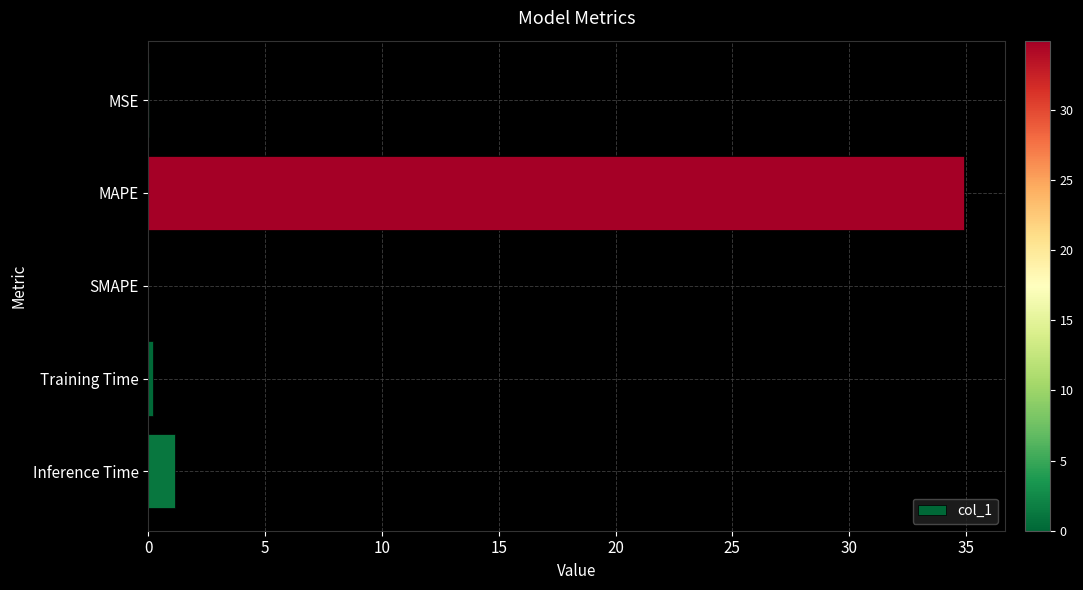

Count the number of data series in this chart.

1